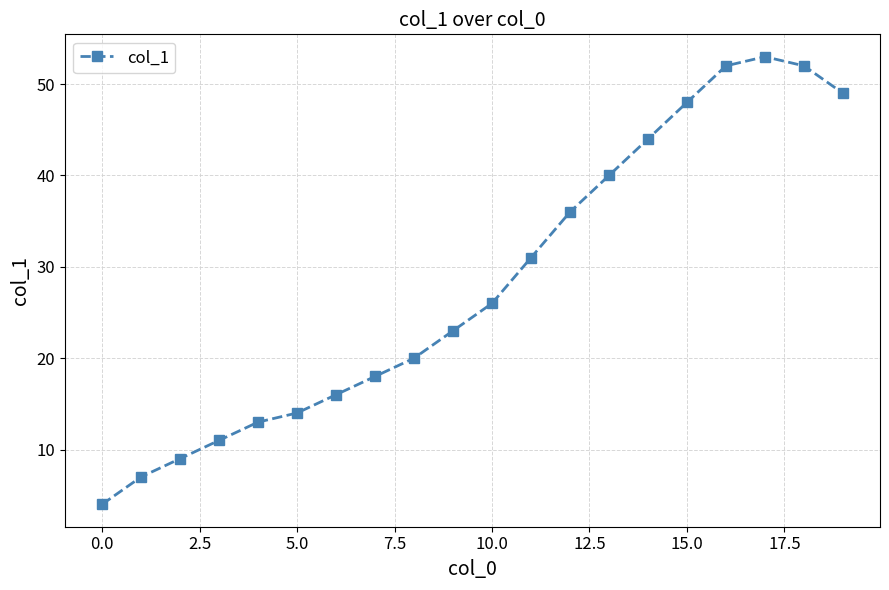

What is the value of the 8th point from the left?

18